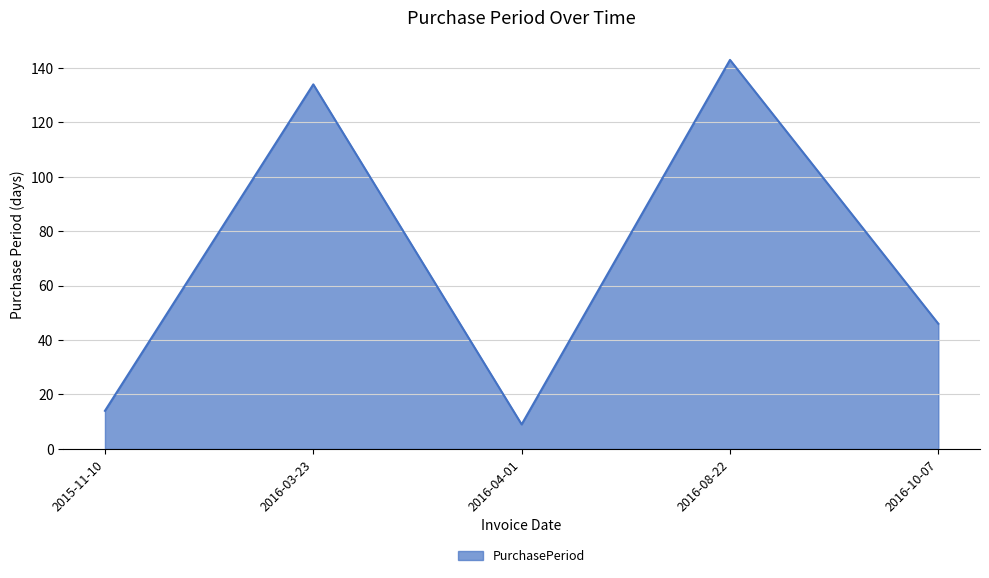

What is the sum of the values at 2016-03-23 and 2015-11-10?

148